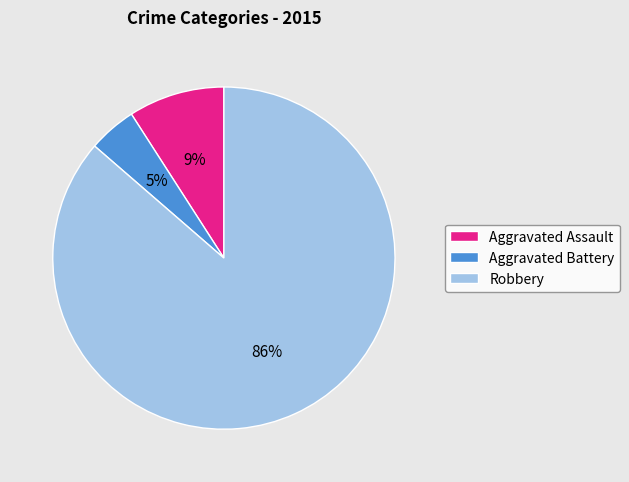

The Aggravated Battery slice represents 14% of the pie. True or false?

False